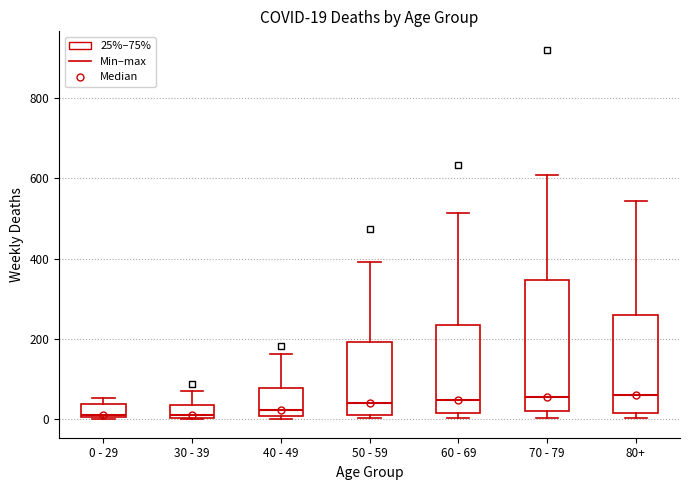

Comparing the boxes themselves (not the whiskers), which one is the tallest?

70 - 79